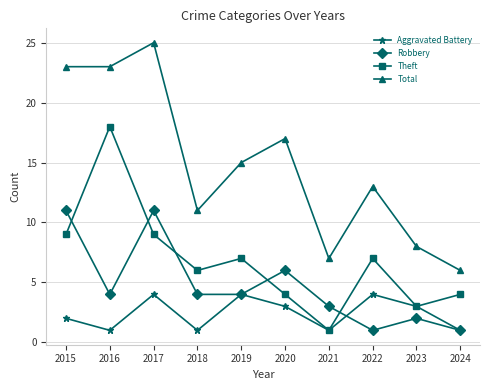

What is the maximum value for Total?

25